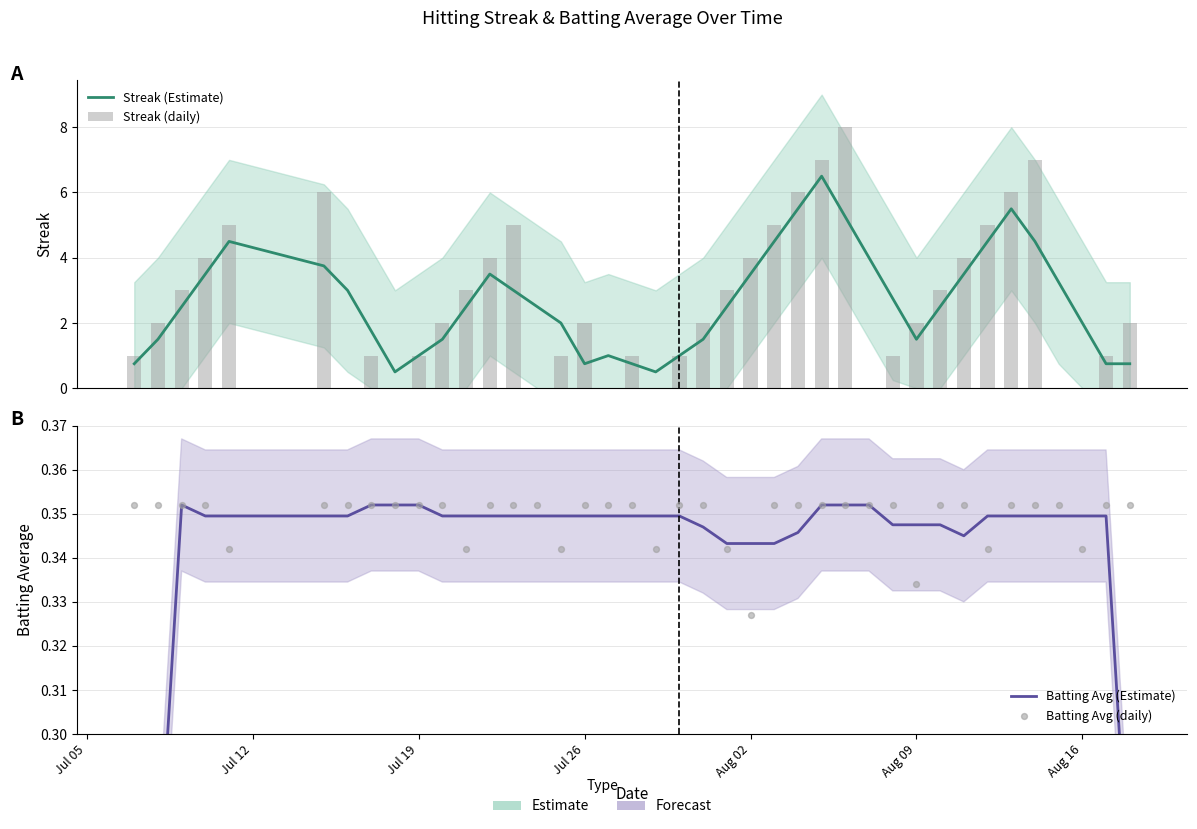

At how many categories does at least one series exceed 3?

16